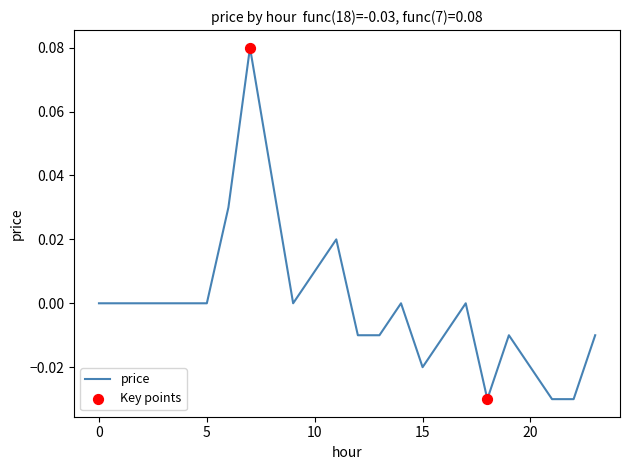

Does the chart have visible grid lines?

No